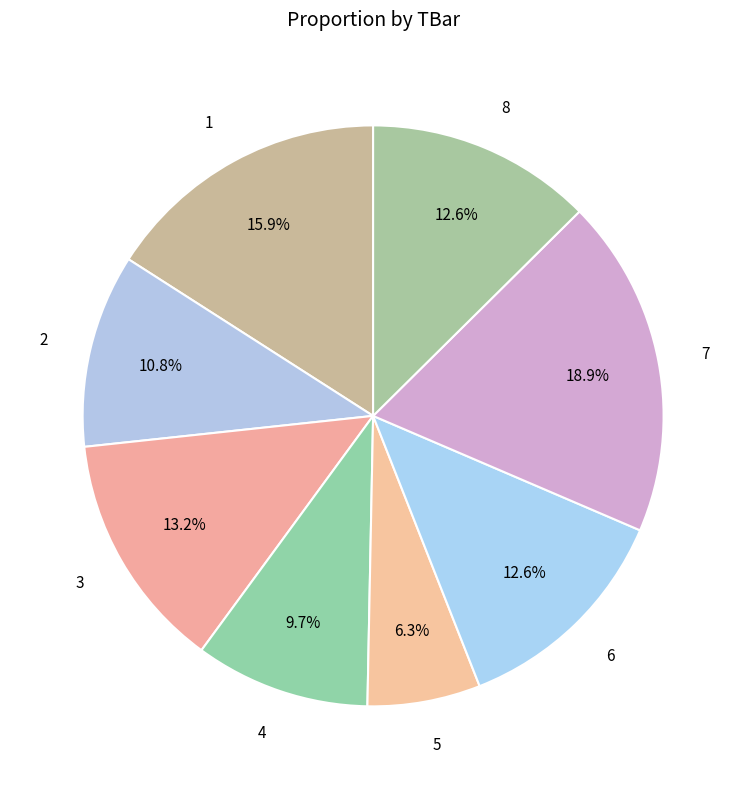

Does any single category account for the majority?

No